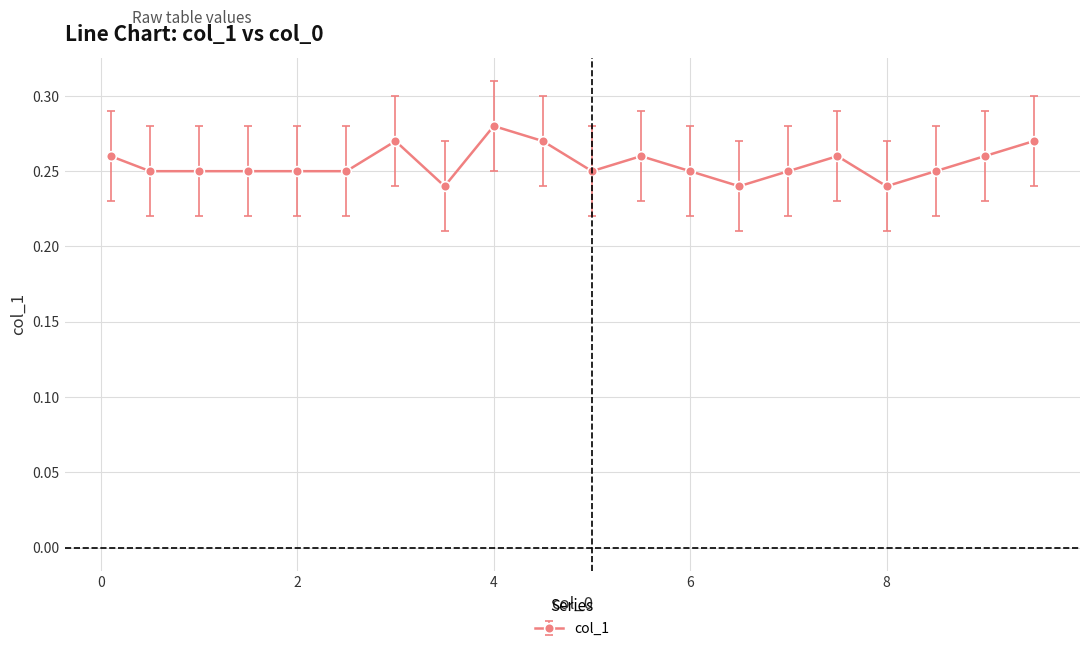

Is this an area chart (filled region under the line)?

No